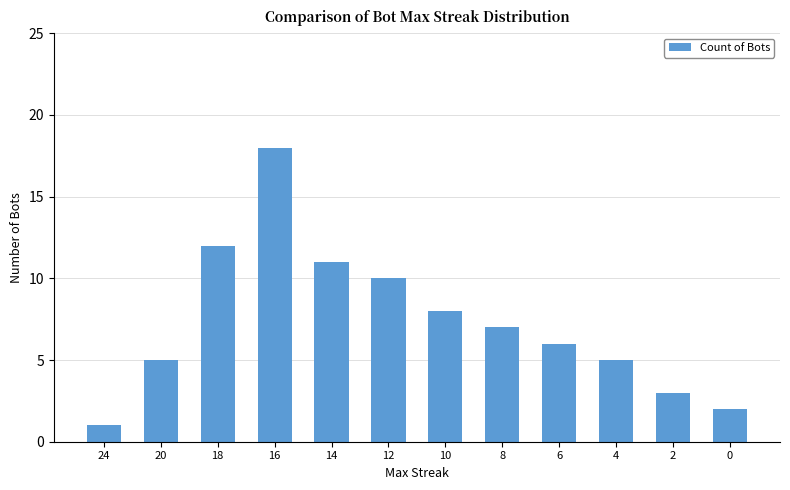

Reading right to left, transcribe all the data shown in this chart.

2	3	5	6	7	8	10	11	18	12	5	1